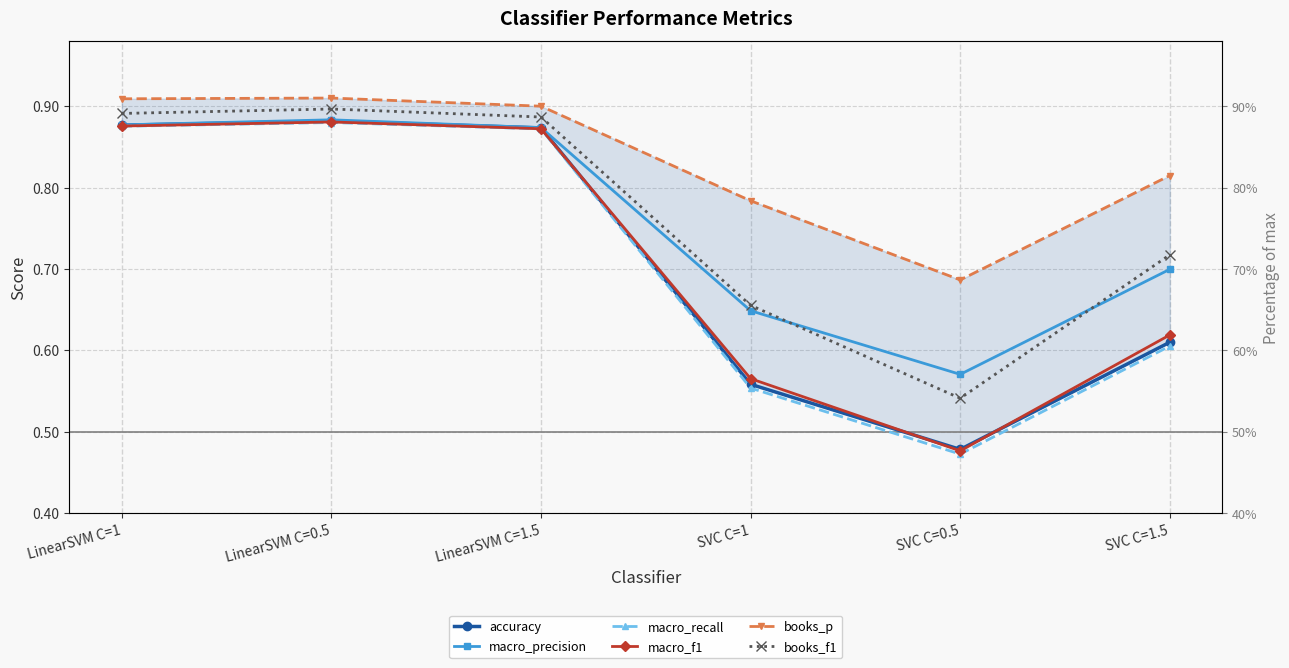

How many categories are shown in the chart?

6